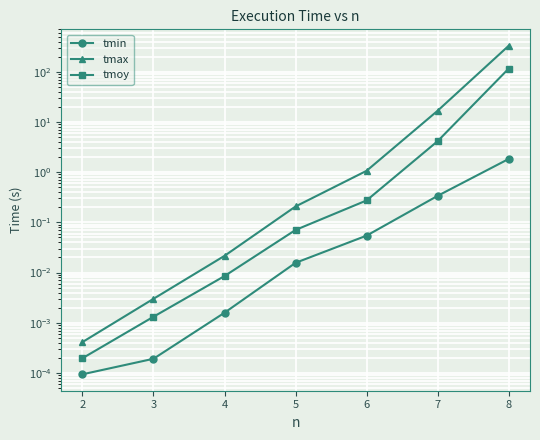

What is the difference between the tmax values at 2 and 8?

330.1